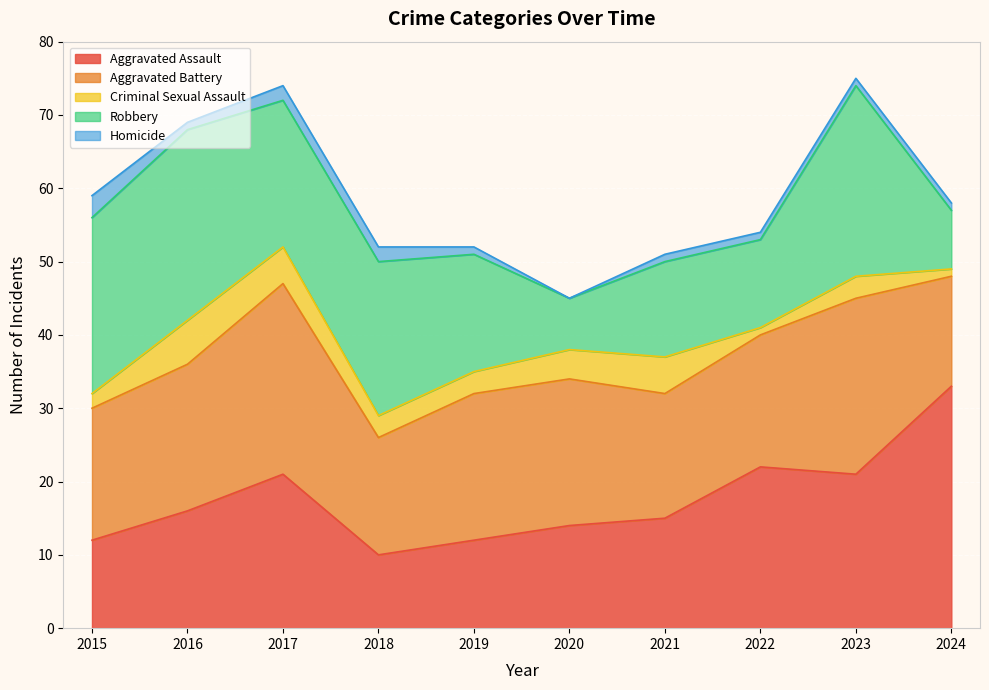

True or false: Criminal Sexual Assault has a value of 1 at 2024.

True